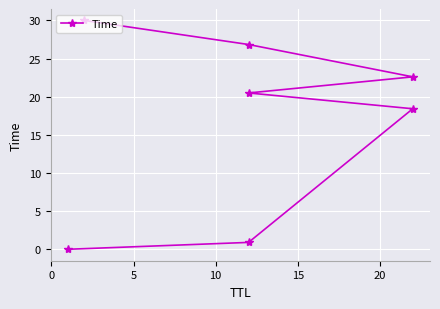

What is the sum of the values at 5 and 10?

38.9